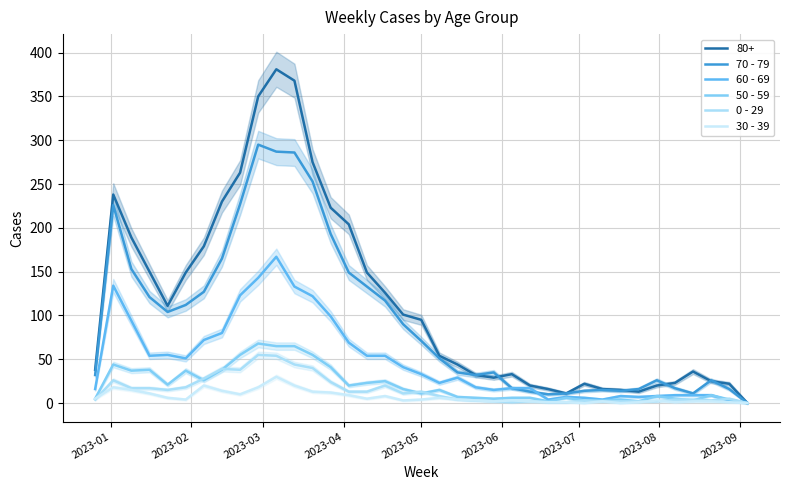

The 30 - 39 series shows 6 at 20. True or false?

False